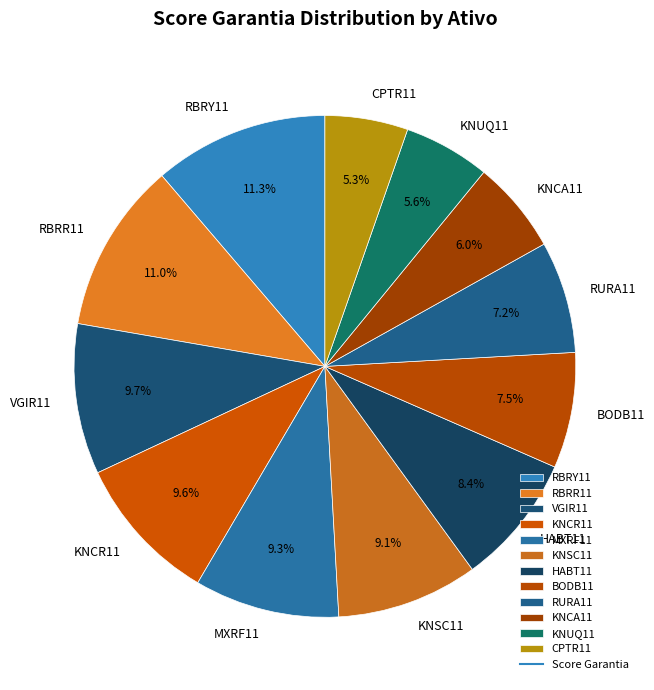

To the nearest percent, what is the difference between the largest and smallest slice percentages?

6%